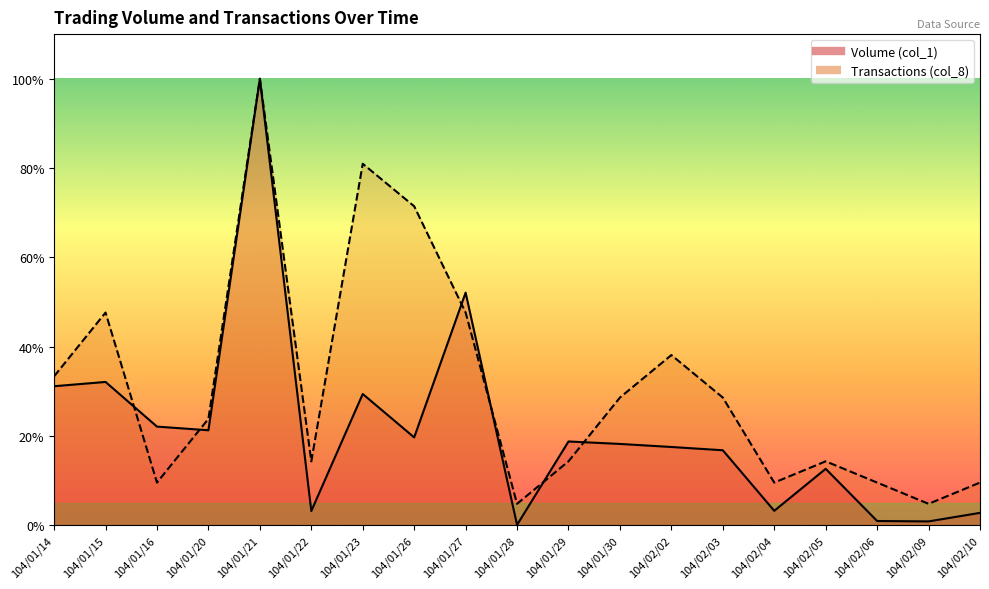

Between 104/01/16 and 104/01/22, which series saw the biggest shift?

Volume (col_1)